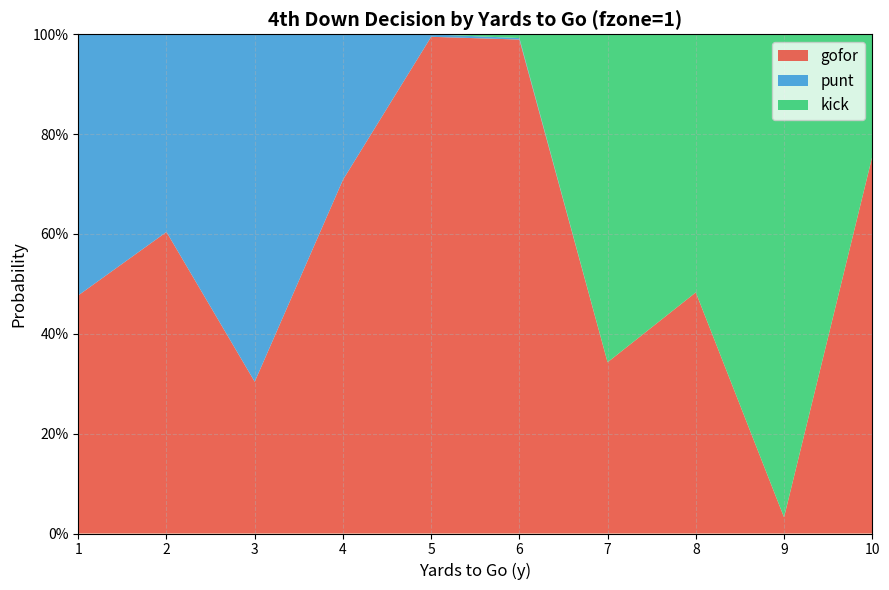

Reading right to left, what are all the values shown in this chart?

gofor: 0.8	0.0	0.5	0.3	1.0	1.0	0.7	0.3	0.6	0.5
punt: 0.0	0.0	0.0	0.0	0.0	0.0	0.3	0.7	0.4	0.5
kick: 0.2	1.0	0.5	0.7	0.0	0.0	0.0	0.0	0.0	0.0